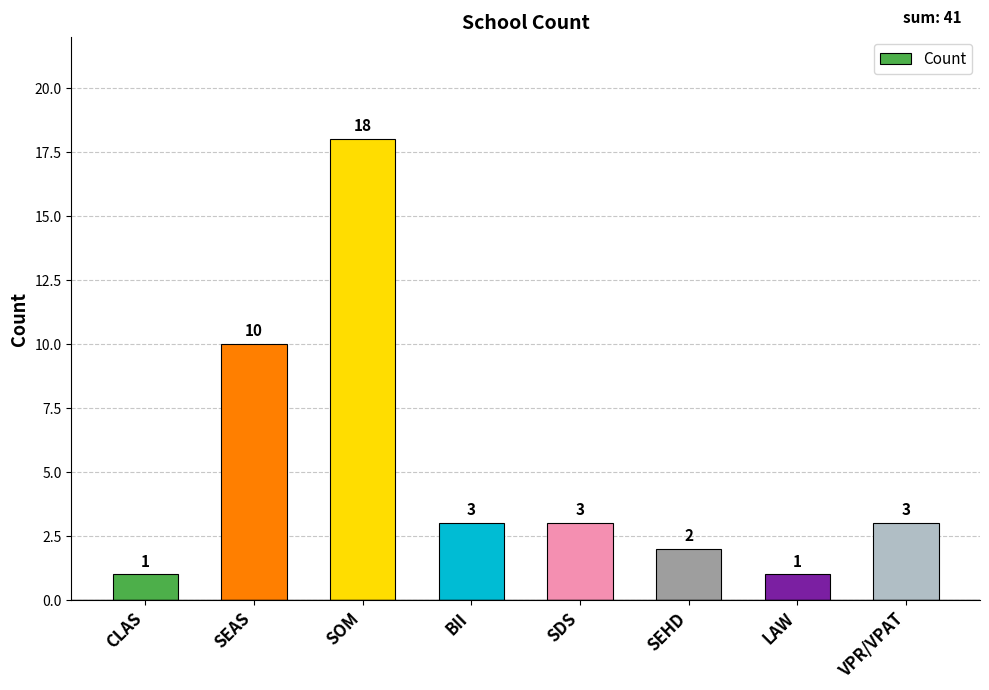

Reading left to right, extract all data points from this chart.

1	10	18	3	3	2	1	3